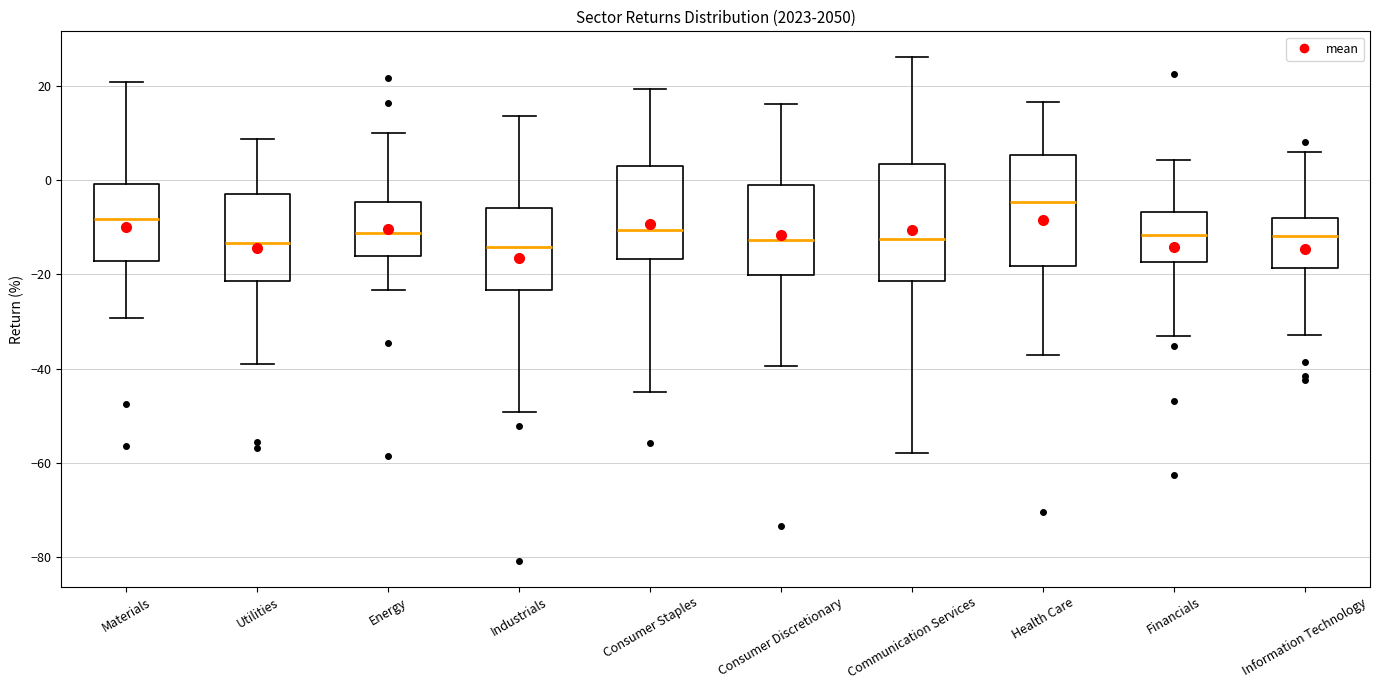

Reading left to right, transcribe this box plot: for each box, give where its median line is, the range the box spans, and where its two whiskers end, as read against the y-axis. The values are not printed on the chart, so give them approximately, as read against the axis.

Materials: median -8, box -18 to 0, whiskers -30 to 20
Utilities: median -14, box -22 to -2, whiskers -38 to 8
Energy: median -12, box -16 to -4, whiskers -24 to 10
Industrials: median -14, box -24 to -6, whiskers -50 to 14
Consumer Staples: median -10, box -16 to 2, whiskers -46 to 20
Consumer Discretionary: median -12, box -20 to -2, whiskers -40 to 16
Communication Services: median -12, box -22 to 4, whiskers -58 to 26
Health Care: median -4, box -18 to 6, whiskers -38 to 16
Financials: median -12, box -18 to -6, whiskers -32 to 4
Information Technology: median -12, box -18 to -8, whiskers -32 to 6